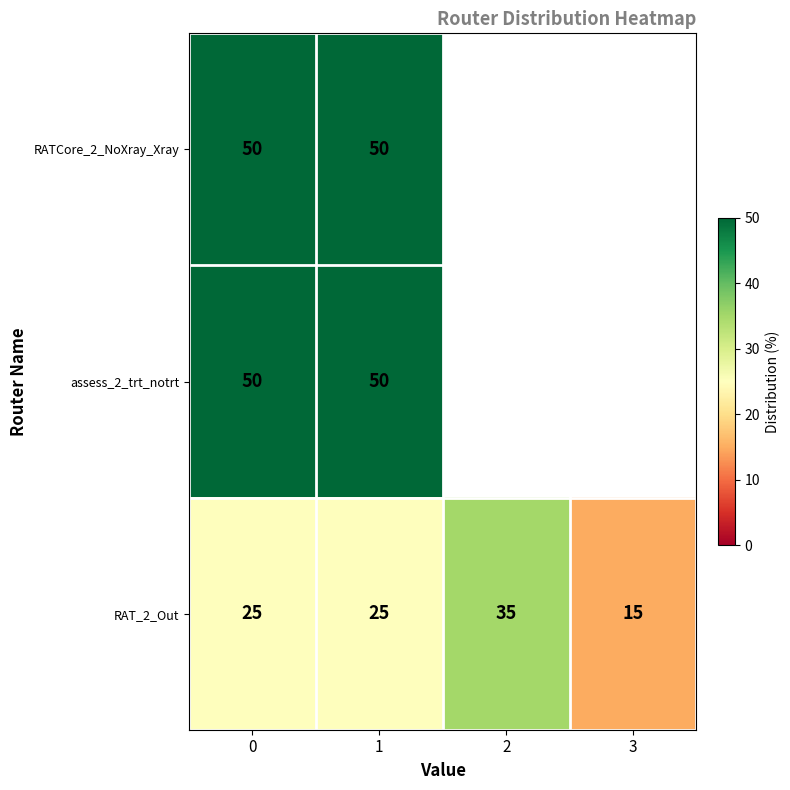

Count the RAT_2_Out values in the range 25 to 35.

3